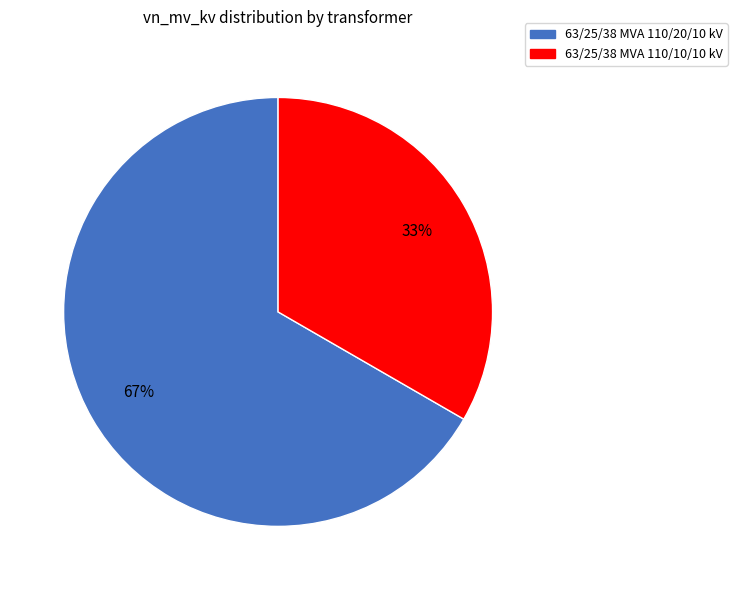

The 63/25/38 MVA 110/20/10 kV slice represents 67% of the pie. True or false?

True